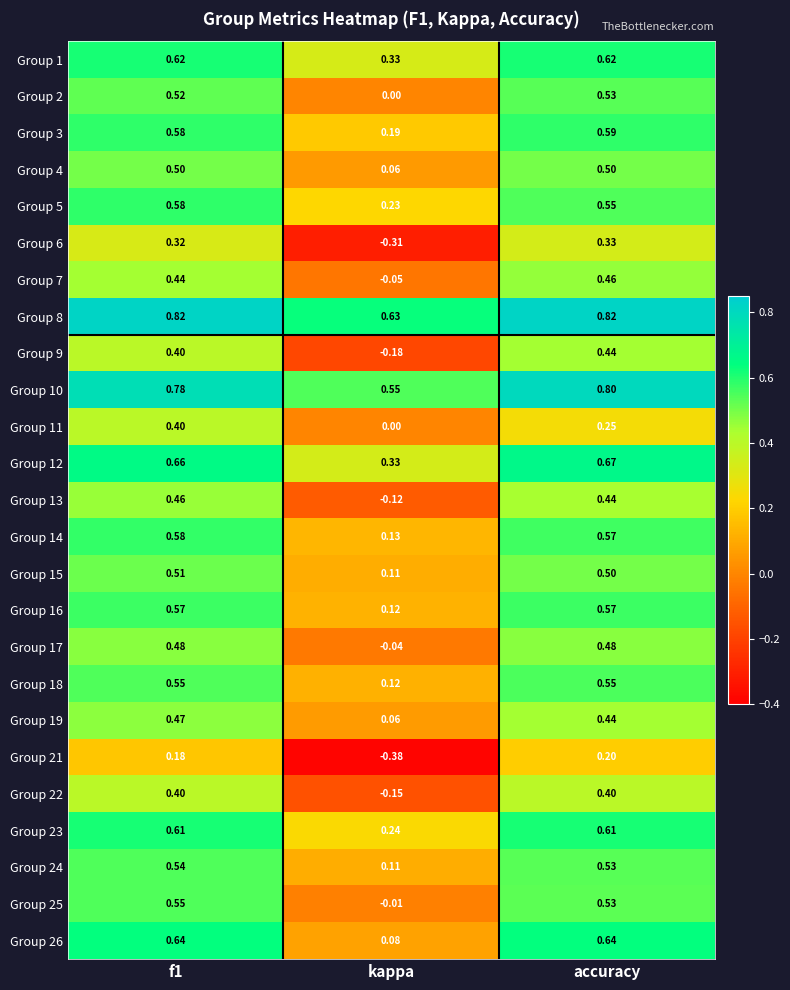

At which label is Group 1 closest to 0?

kappa